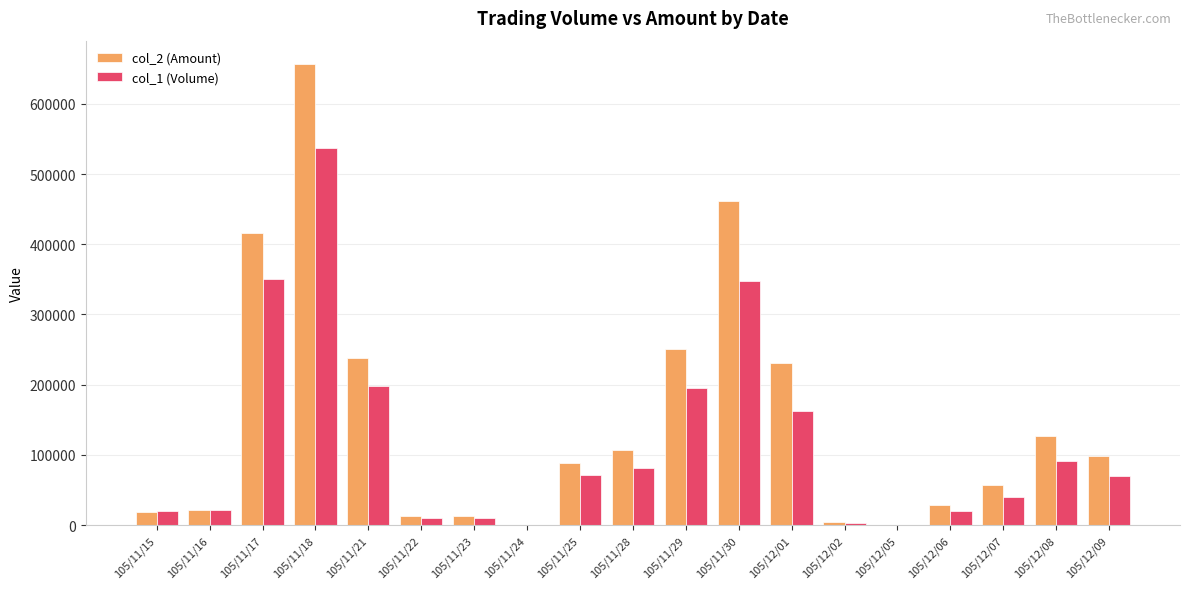

Which category has the highest value in the col_1 (Volume) series?

105/11/18